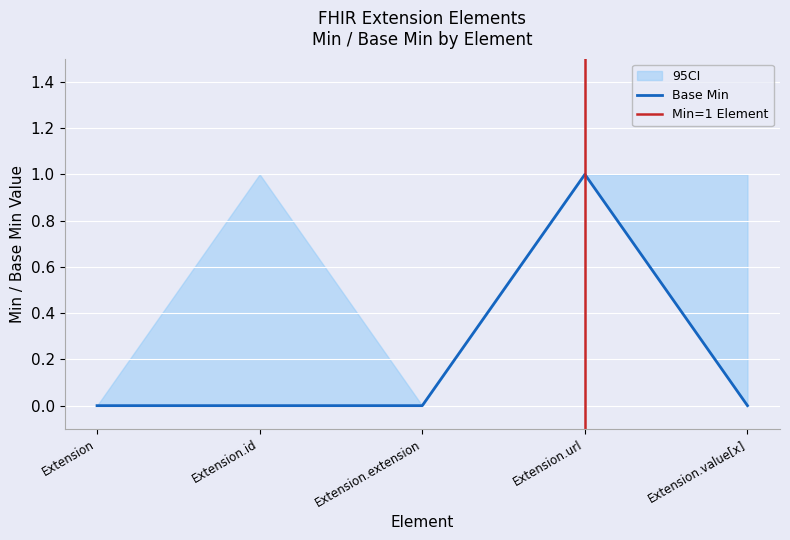

Where is the data nearest to the value 0?

Extension